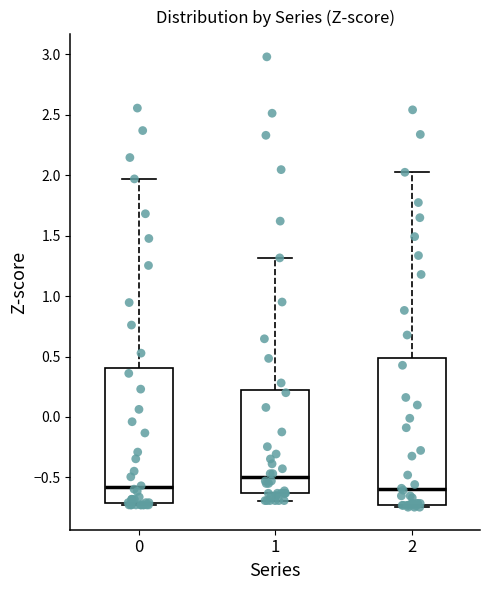

Reading left to right, read every box against the y-axis: the position of its median line, the range the box covers, and the ends of its whiskers. The values are not printed on the chart, so give them approximately, as read against the axis.

0: median -0.60, box -0.70 to 0.40, whiskers -0.75 to 1.95
1: median -0.50, box -0.65 to 0.20, whiskers -0.70 to 1.30
2: median -0.60, box -0.75 to 0.50, whiskers -0.75 (just below the box's lower edge) to 2.00